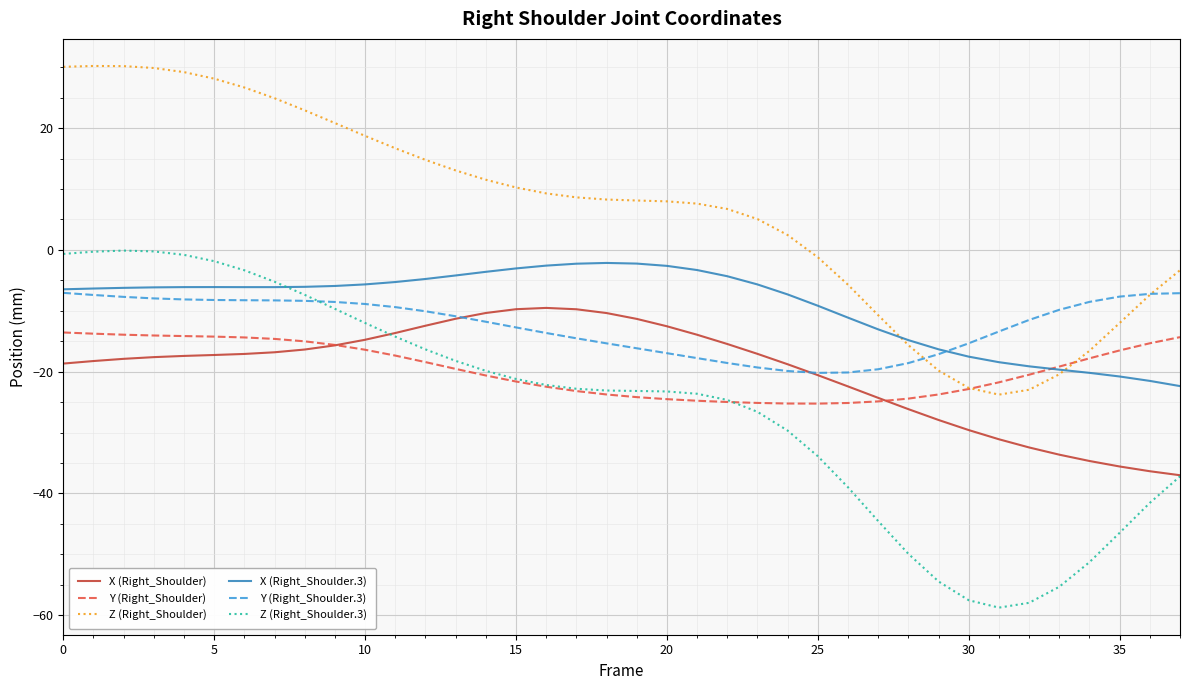

What is the maximum value for Z (Right_Shoulder)?

30.2